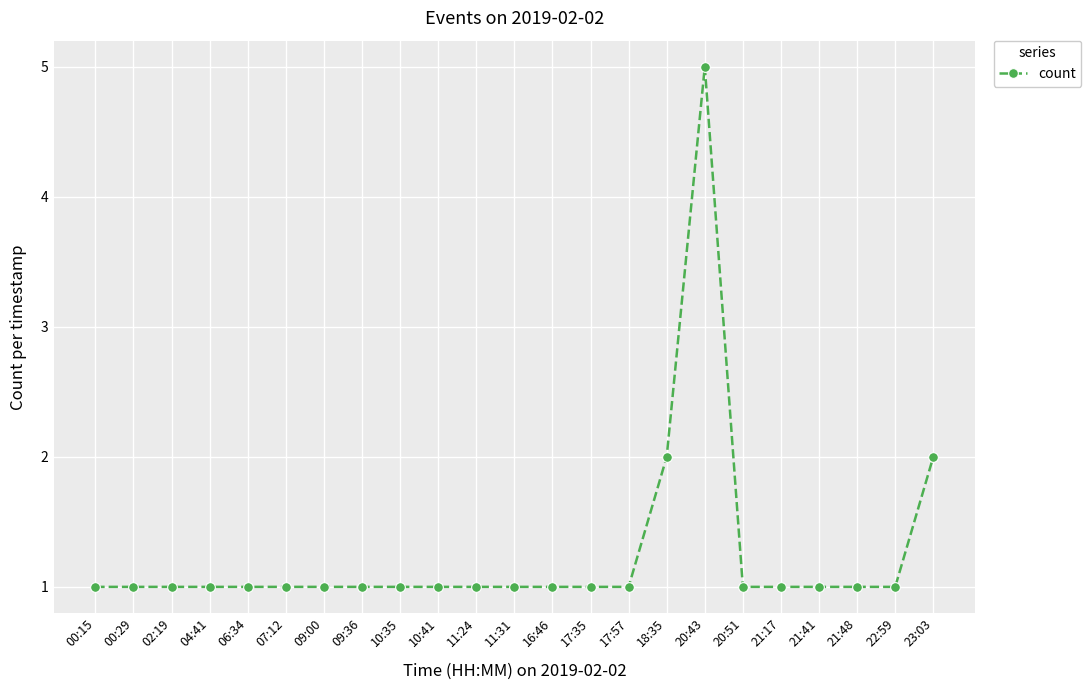

What is the approximate value at 10:41?

1